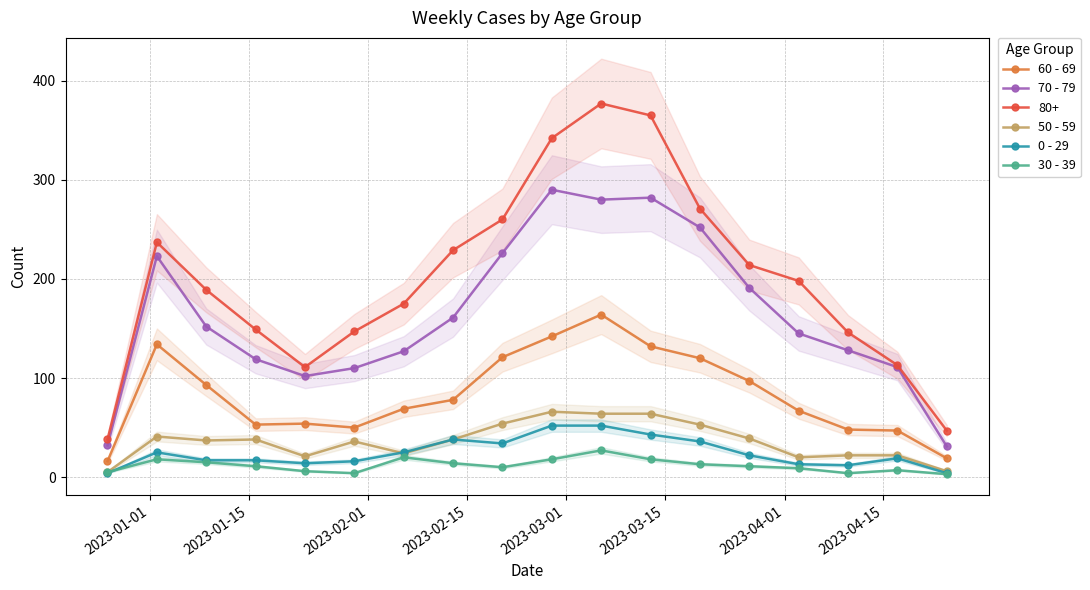

True or false: 80+ has more than 2 points higher than both neighbors.

False